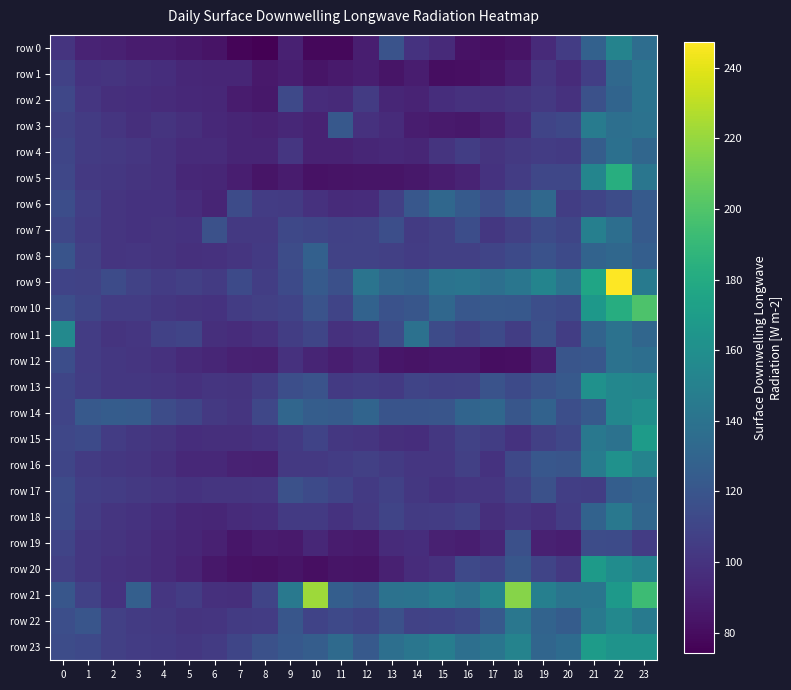

Which series has the largest total across all categories?

row 21